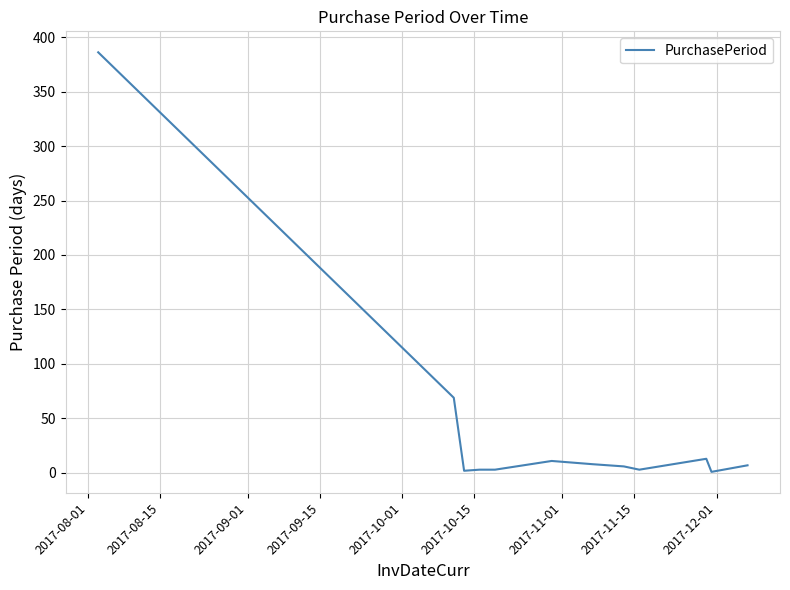

What is the difference between the maximum and minimum values?

385